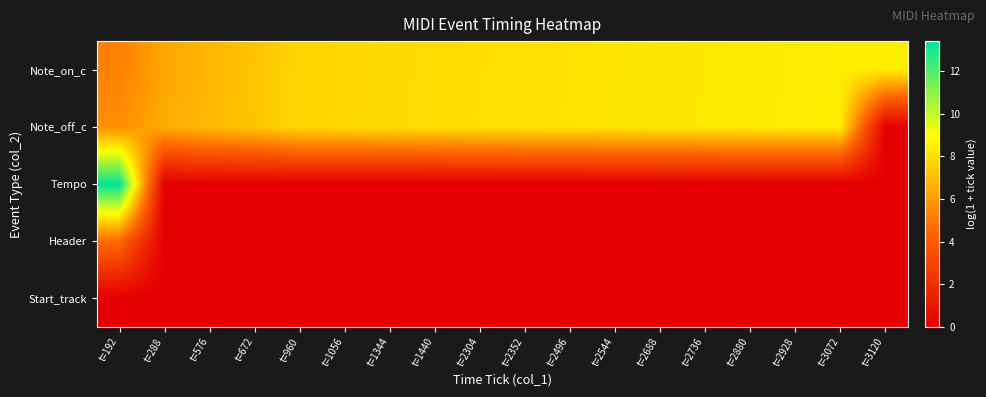

At t=1056, list the series in order from smallest to largest.

Tempo, Header, Start_track, Note_on_c, Note_off_c